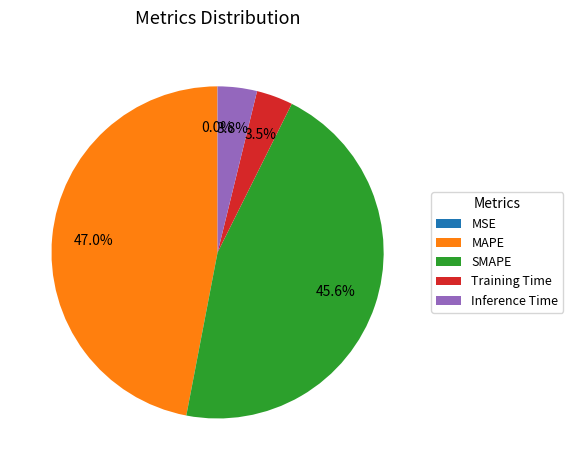

Is Training Time the majority of the pie?

No